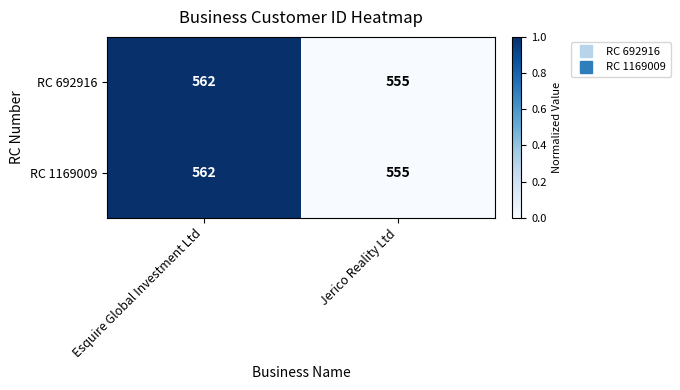

What is the total value across all series at Esquire Global Investment Ltd?

1124